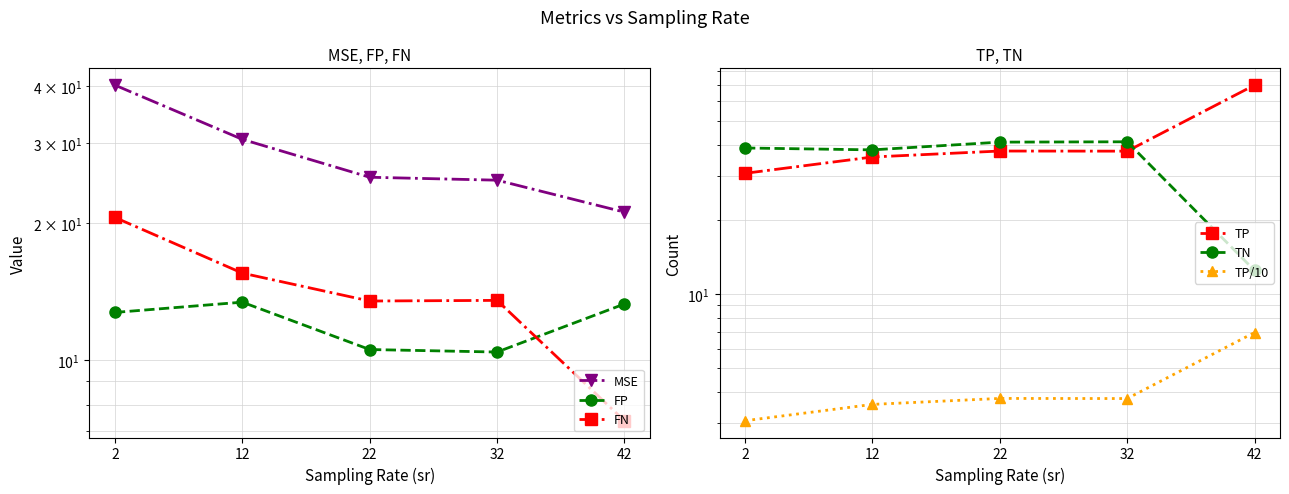

How many lines are shown in the chart?

6